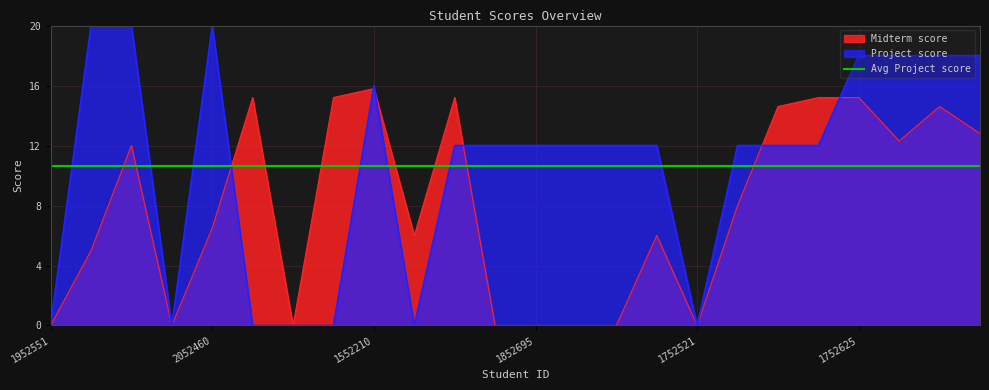

Where do Project score and Midterm score first cross each other?

2052460 and 1752232